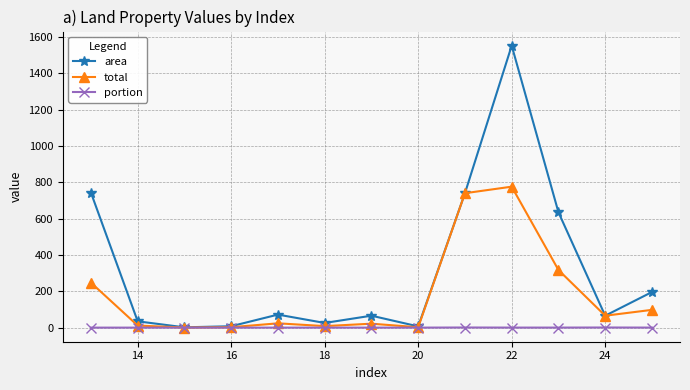

Which series has the largest total across all categories?

area